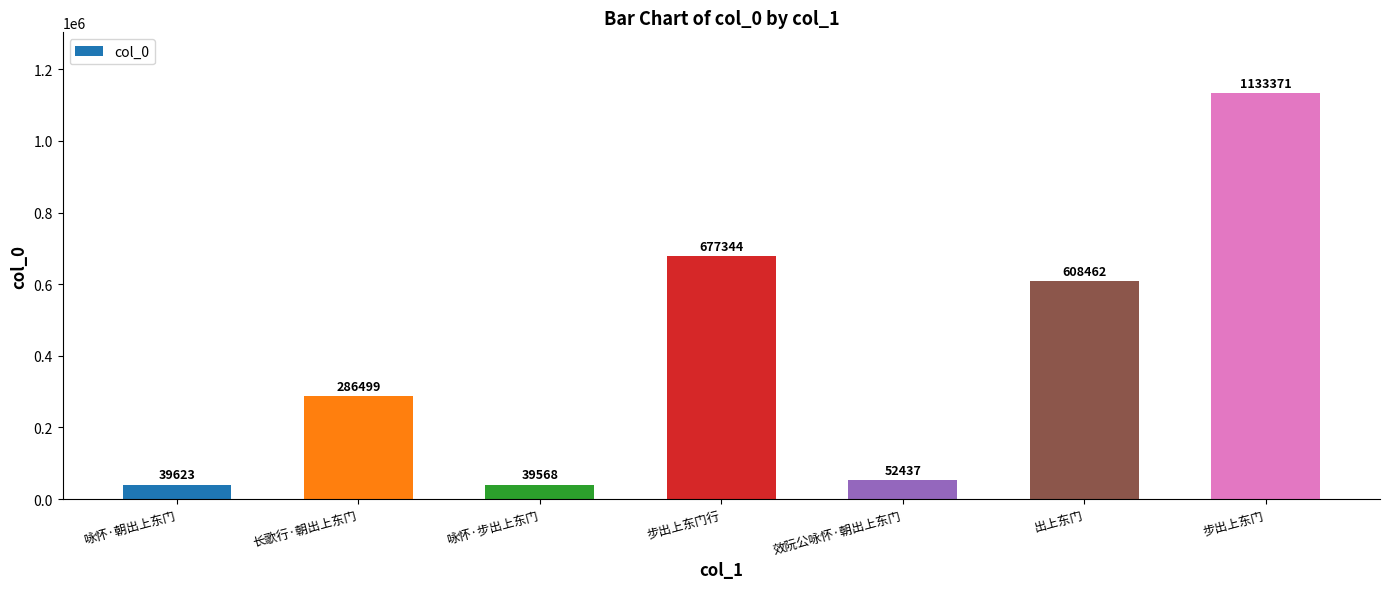

Which has a higher value, 步出上东门行 or 出上东门?

步出上东门行